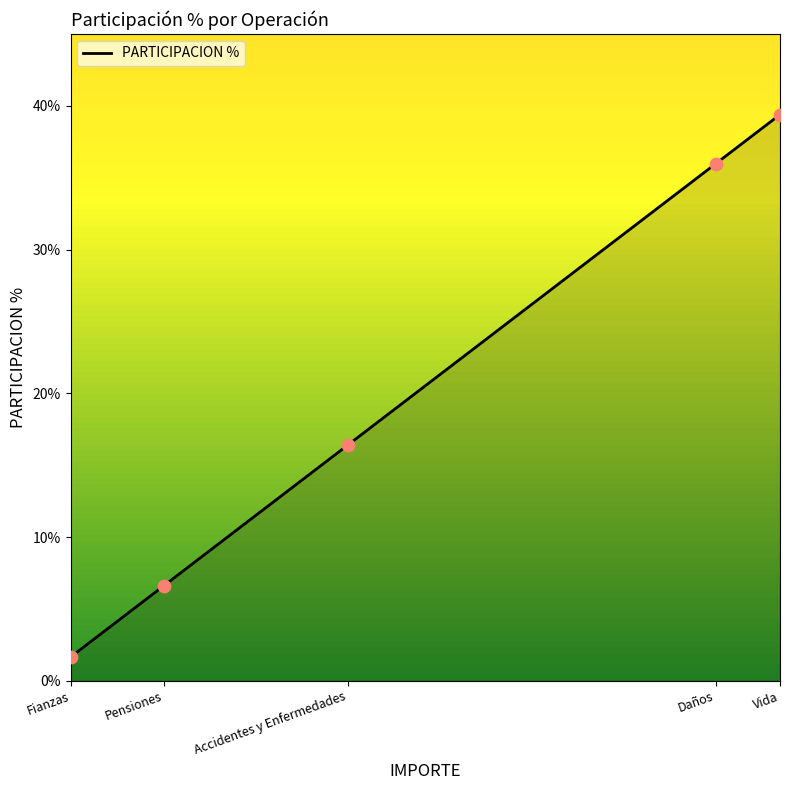

What is the ratio of the value at Vida to the value at Daños?

1.1